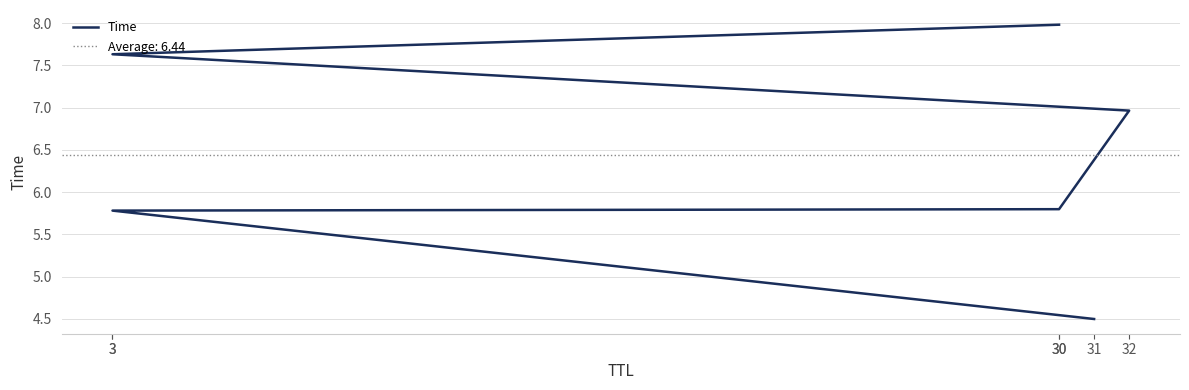

Which has a higher value, 30 or 3?

3